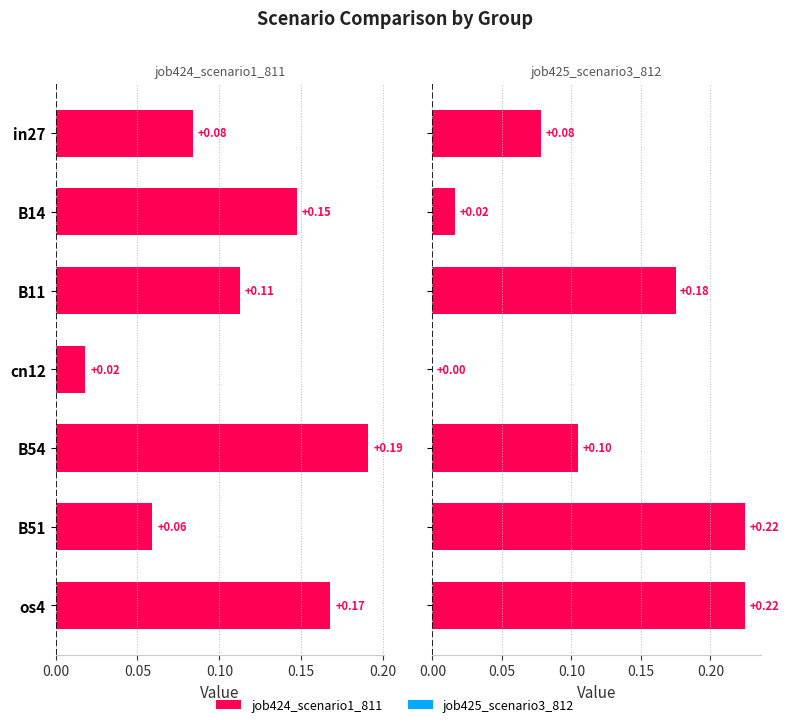

Is the value of job424_scenario1_811 at B54 greater than the value of job425_scenario3_812 at B11?

Yes